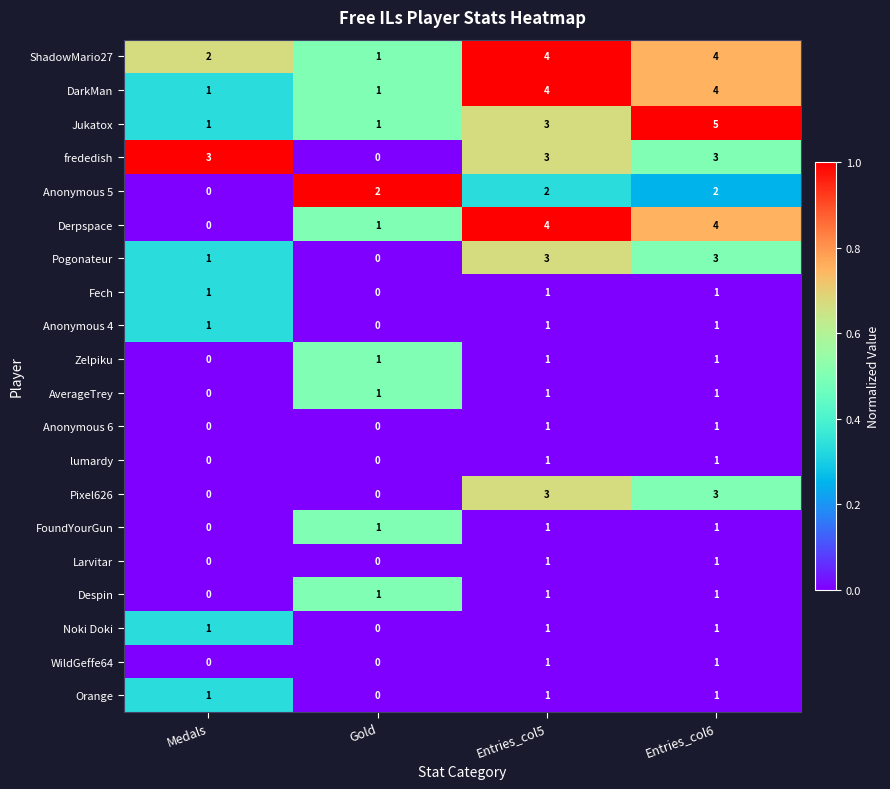

What is the difference between the highest and lowest values at Medals?

3